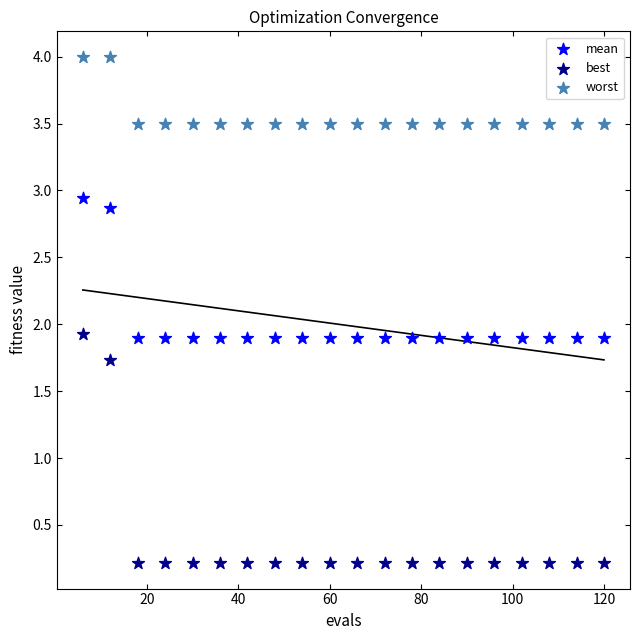

In the worst series, what Y value is closest to 3?

3.5